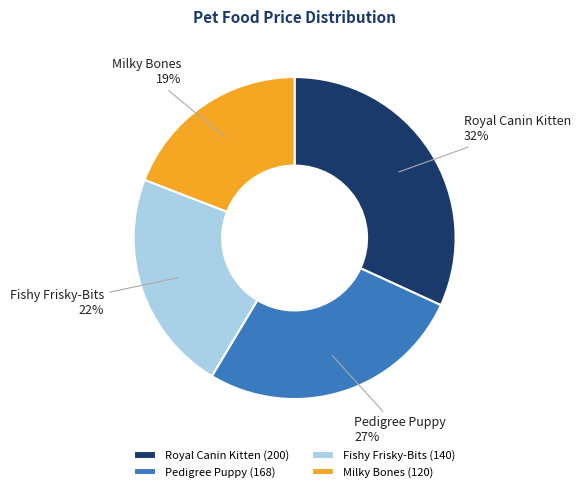

What is the ratio of the value at Pedigree Puppy to the value at Milky Bones?

1.4